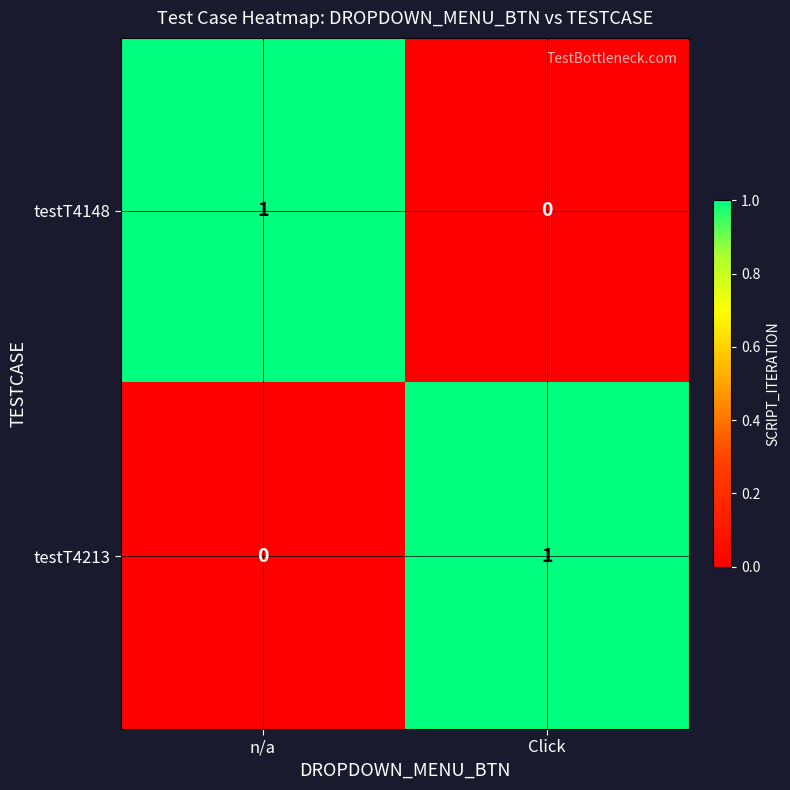

List the labels in order of testT4148 value, smallest first.

Click, n/a